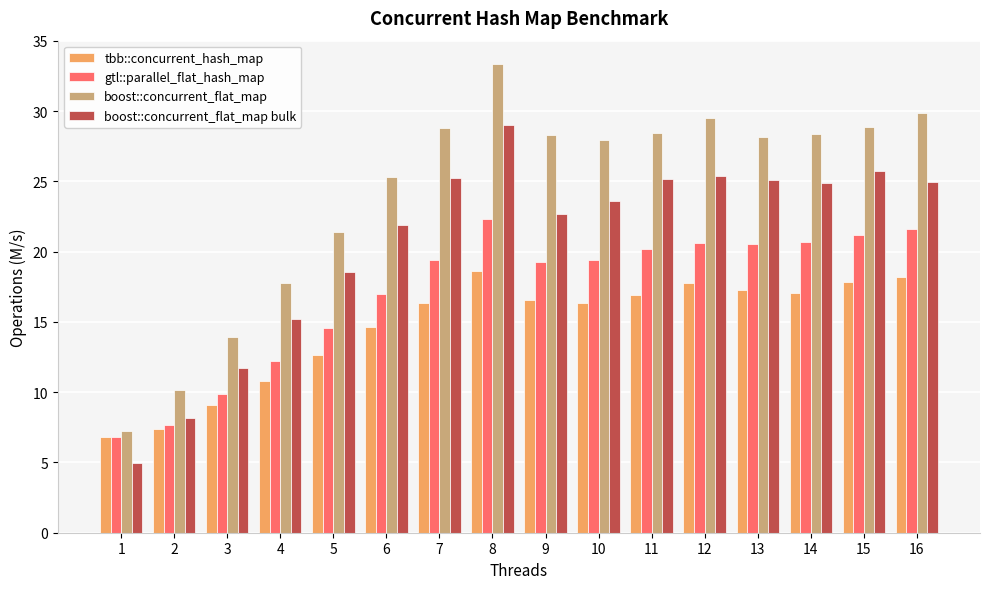

How many groups of bars are there?

16